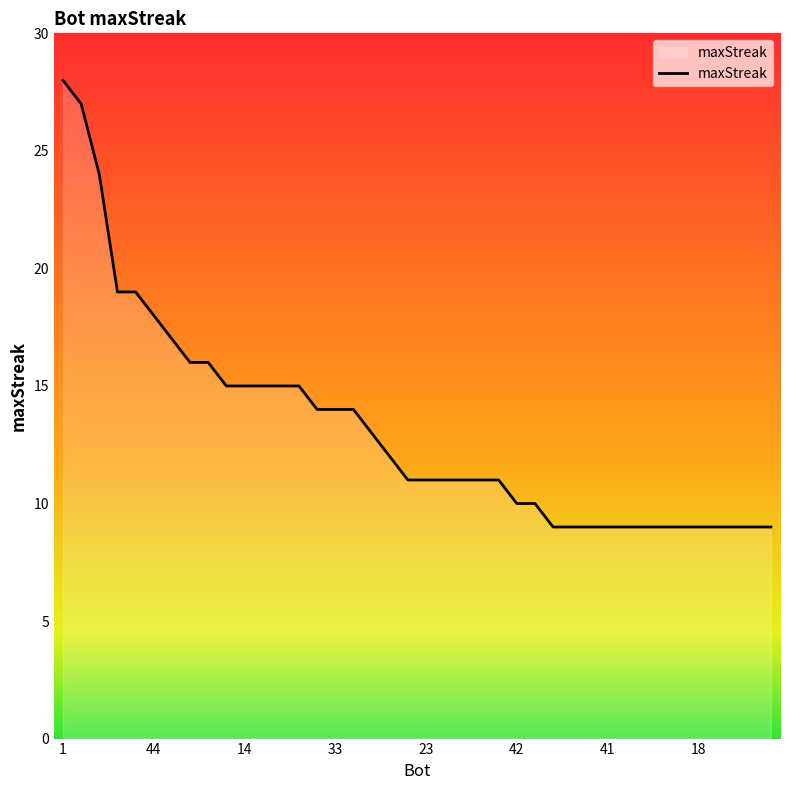

Reading right to left, extract all data points from this chart.

9	9	9	9	9	9	9	9	9	9	9	9	9	10	10	11	11	11	11	11	11	12	13	14	14	14	15	15	15	15	15	16	16	17	18	19	19	24	27	28